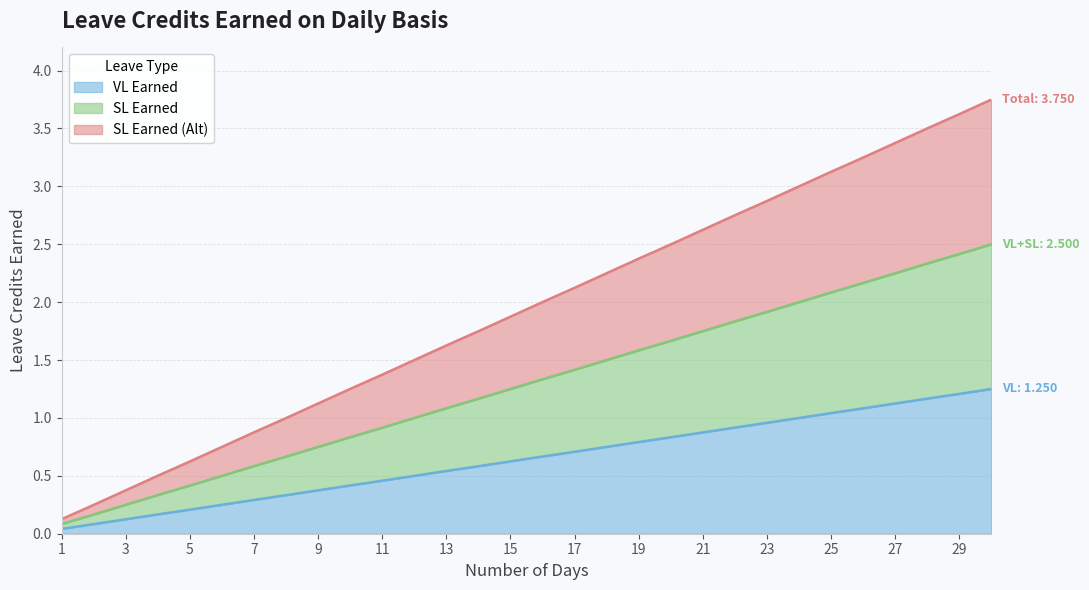

Does the chart have visible grid lines?

Yes